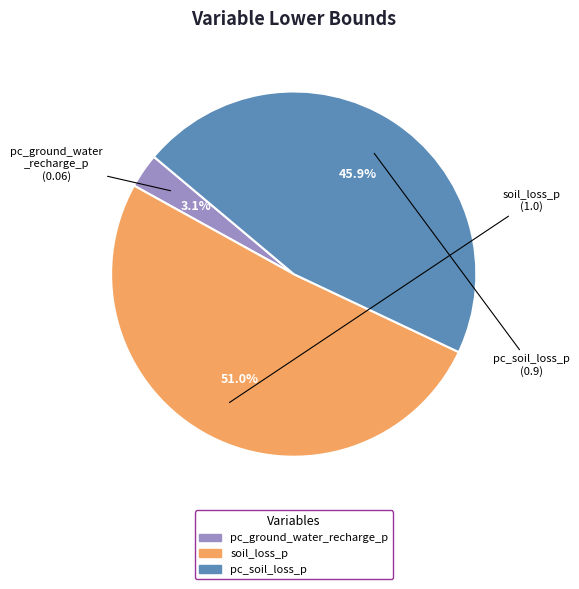

Rank the categories by value from highest to lowest.

soil_loss_p, pc_soil_loss_p, pc_ground_water_recharge_p